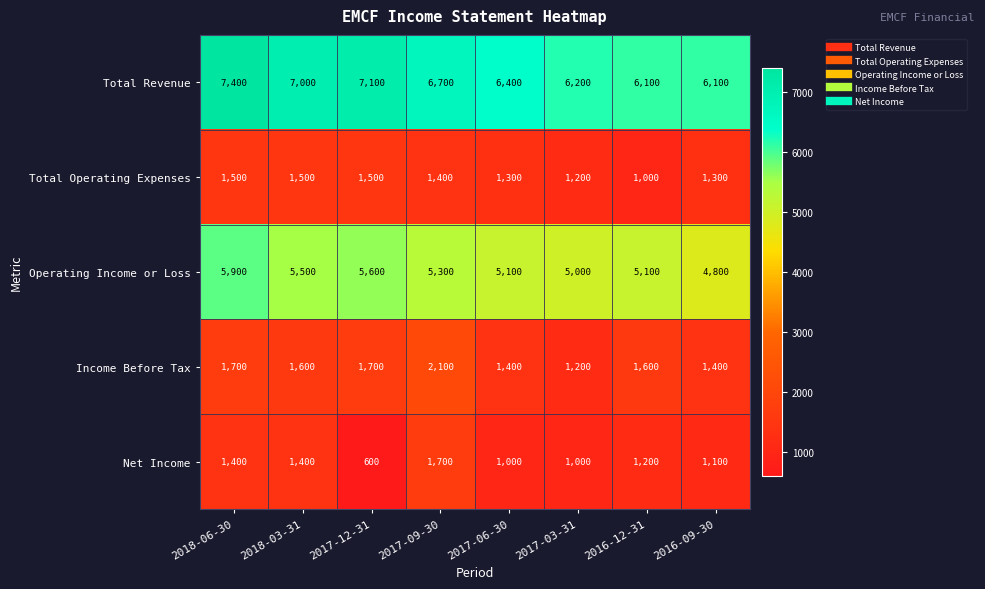

What is the difference between the maximum and second lowest values in the Total Operating Expenses series?

300